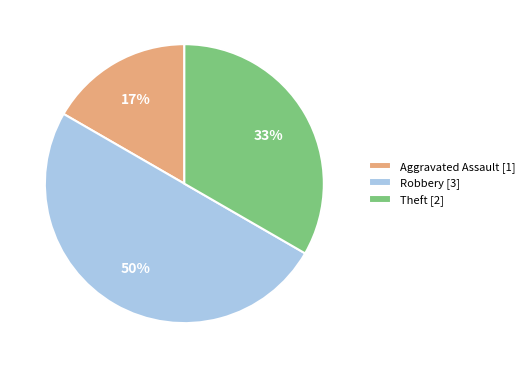

To the nearest percent, what is the difference between the largest and smallest slice percentages?

33%